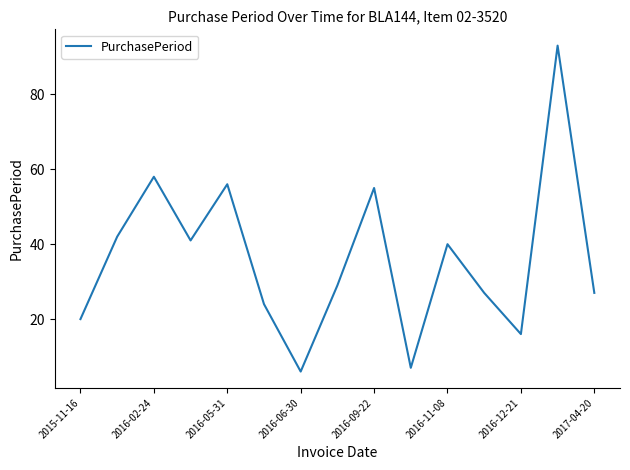

What is the greatest value displayed?

93